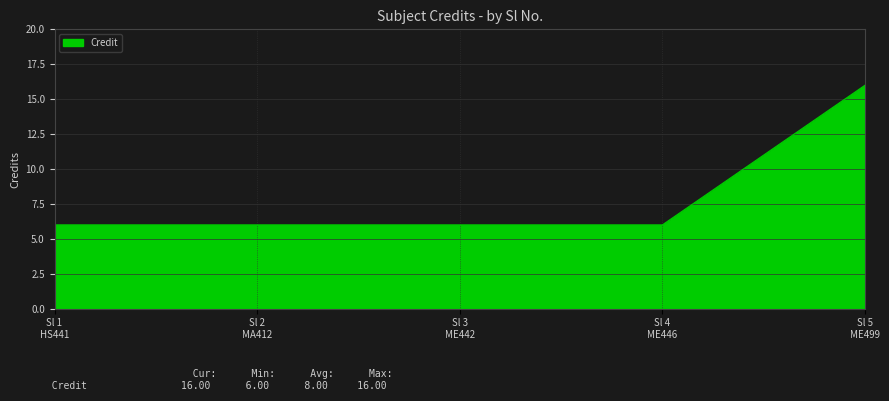

True or false: there are more than 2 points higher than both neighbors.

False